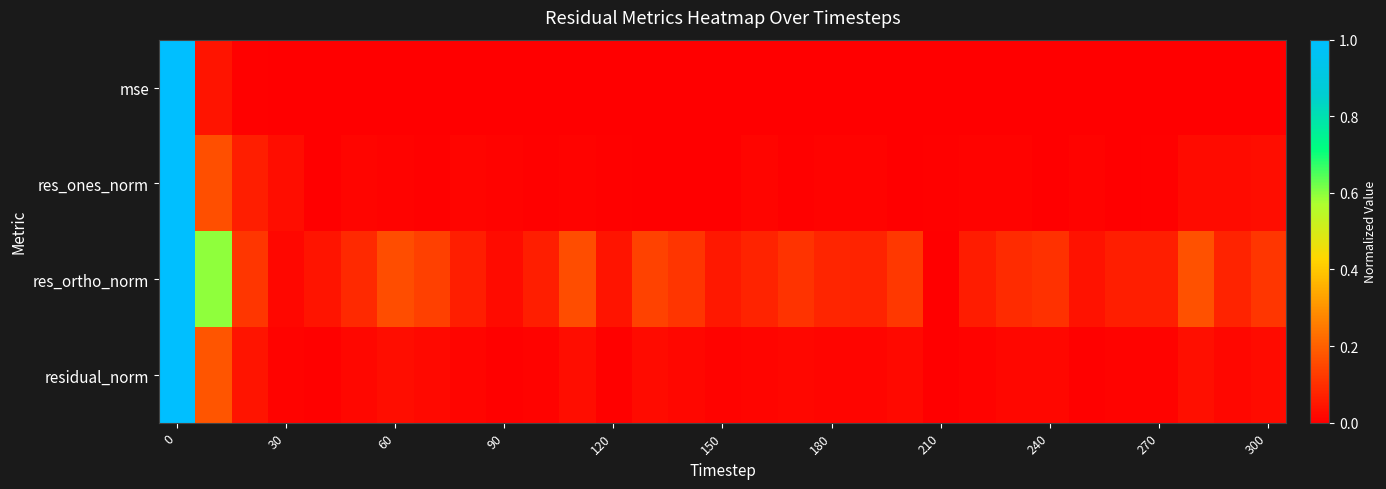

At how many categories does at least one series exceed 0?

31